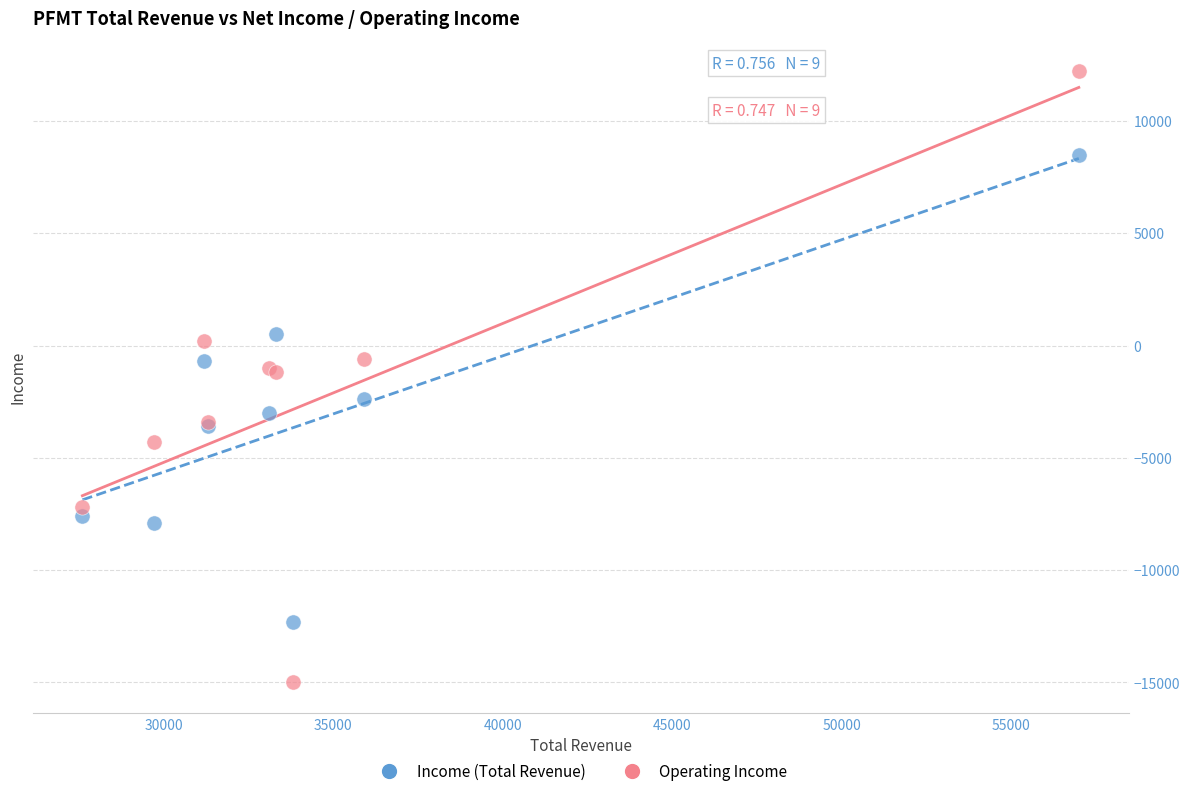

What are all the series names shown in the legend?

Income (Total Revenue), Operating Income